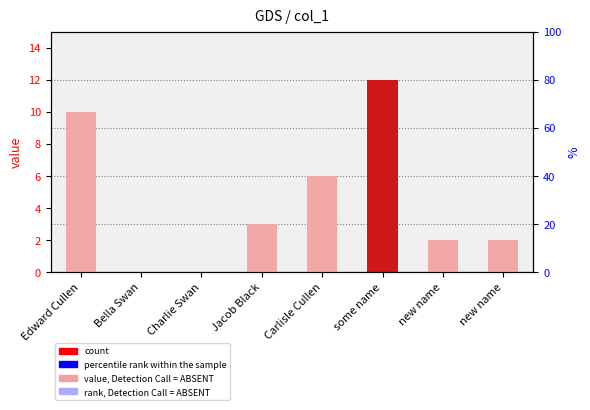

The chart shows a value of 4 at Bella Swan. True or false?

False